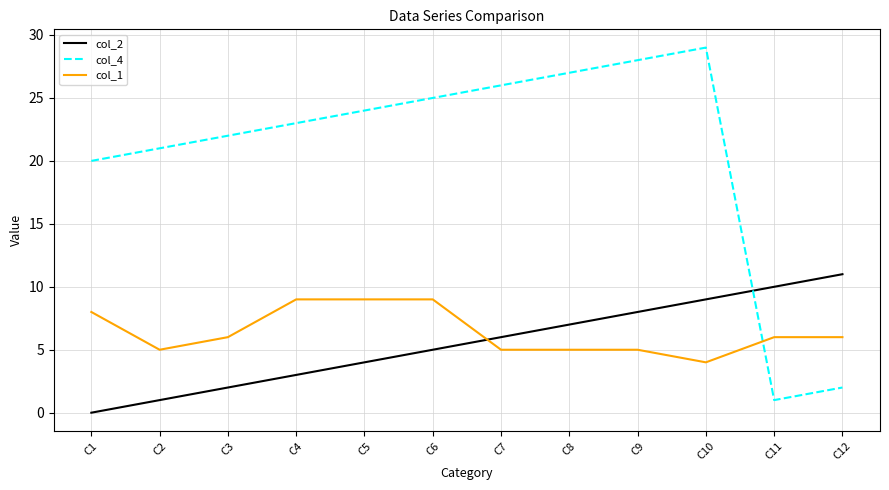

How many intersections are there between col_2 and col_1?

1